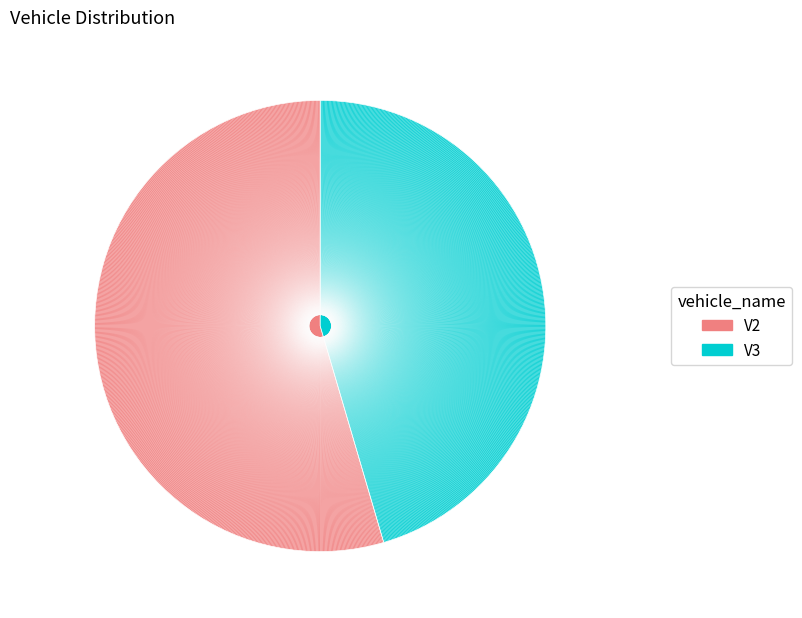

What is the largest slice in the pie chart?

V2